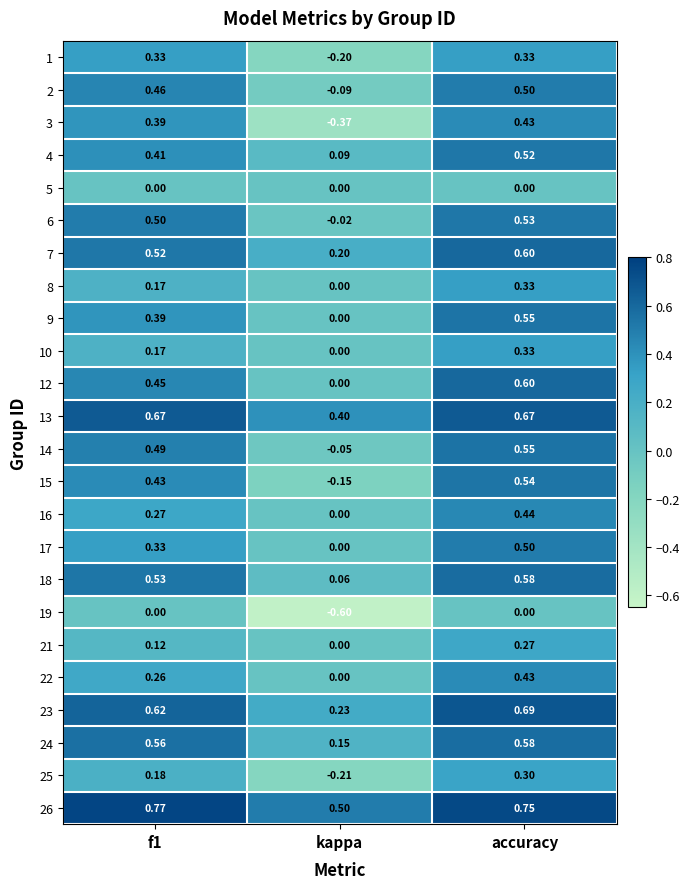

Which label corresponds to the smallest value in the chart?

kappa